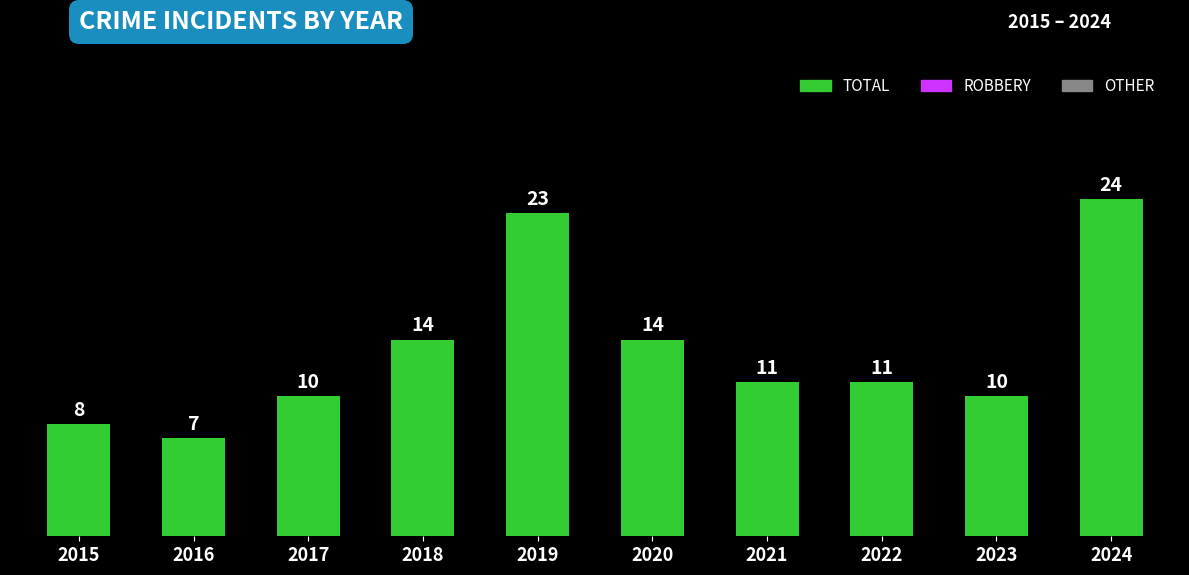

Reading right to left, what are all the values shown in this chart?

24	10	11	11	14	23	14	10	7	8